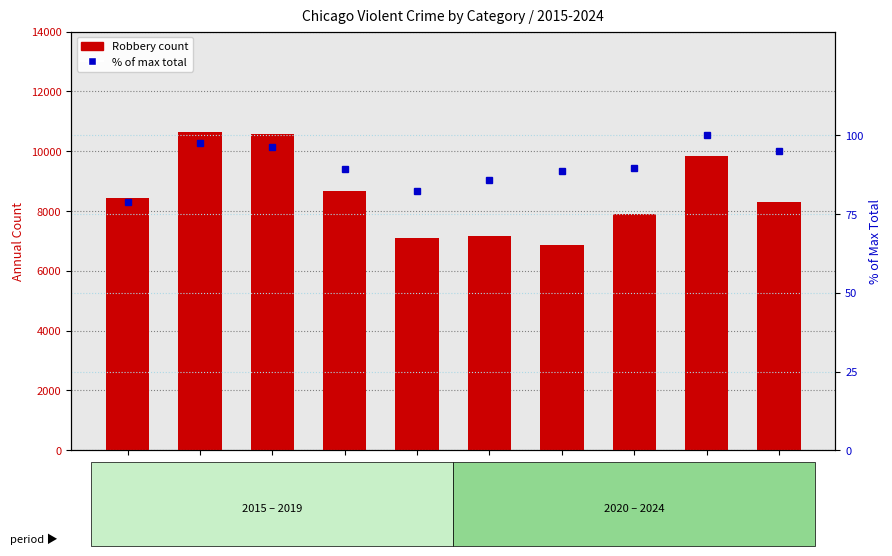

Reading right to left, extract all data points from this chart.

Robbery: 2024=8286.0	2023=9850.0	2022=7886.0	2021=6880.0	2020=7161.0	2019=7112.0	2018=8687.0	2017=10569.0	2016=10643.0	2015=8426.0
% of max total: 2024=95.0	2023=100.0	2022=89.7	2021=88.6	2020=85.8	2019=82.5	2018=89.4	2017=96.5	2016=97.5	2015=79.0